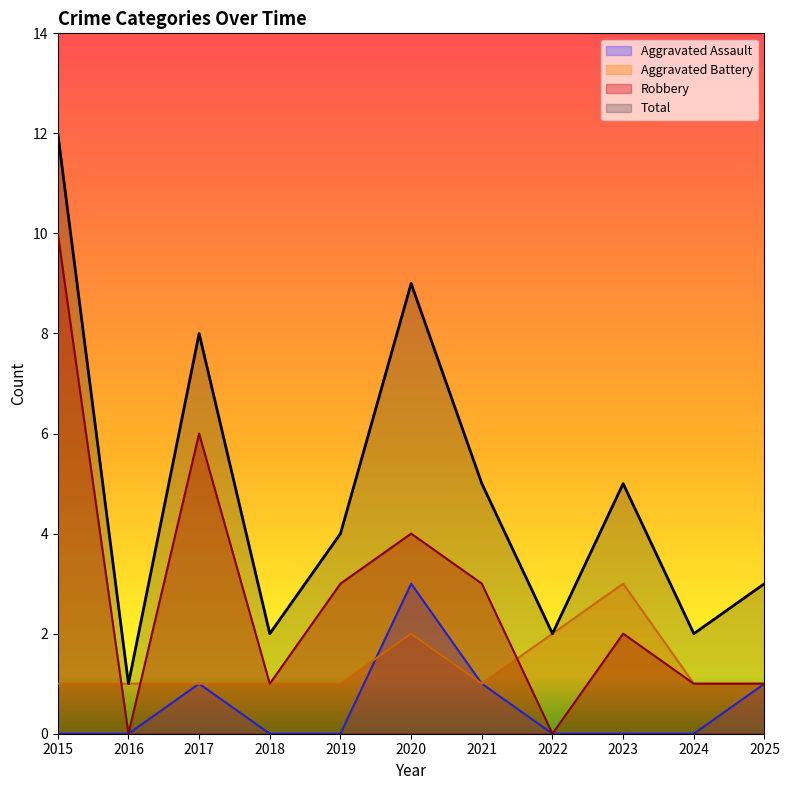

Does the chart have visible grid lines?

No